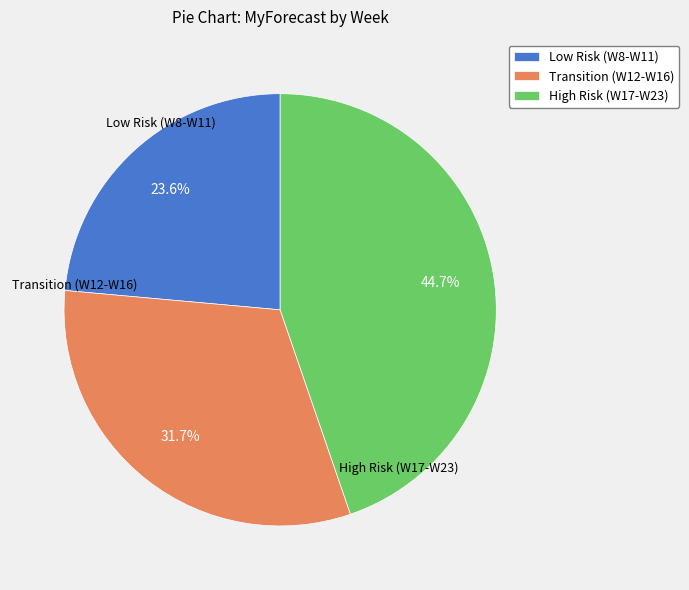

Does any single category account for the majority?

No